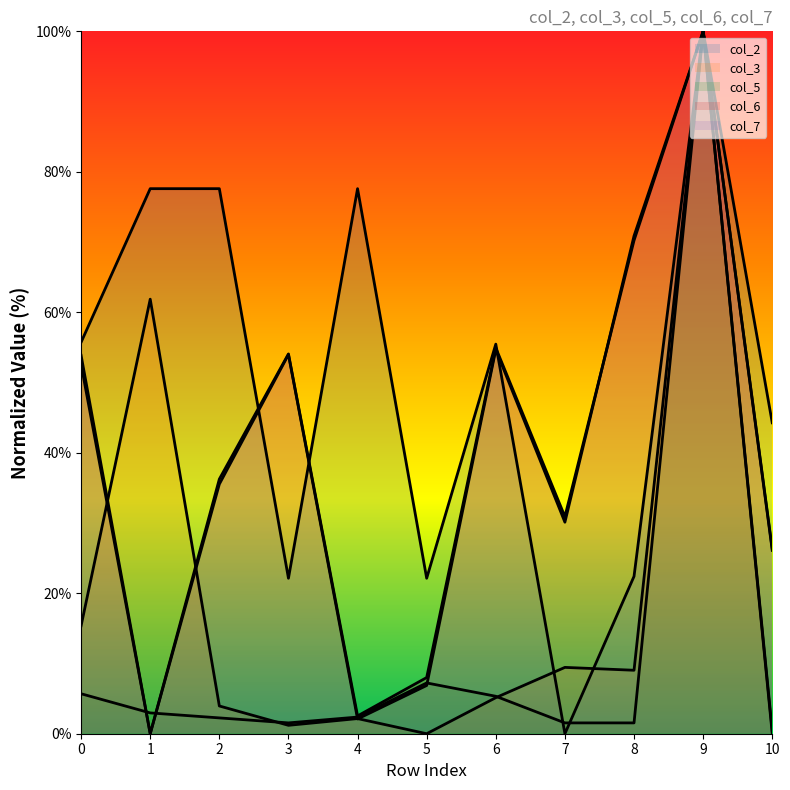

Rank the series by their maximum value, from lowest to highest.

col_2 line, col_3 line, col_5 line, col_6 line, col_7 line